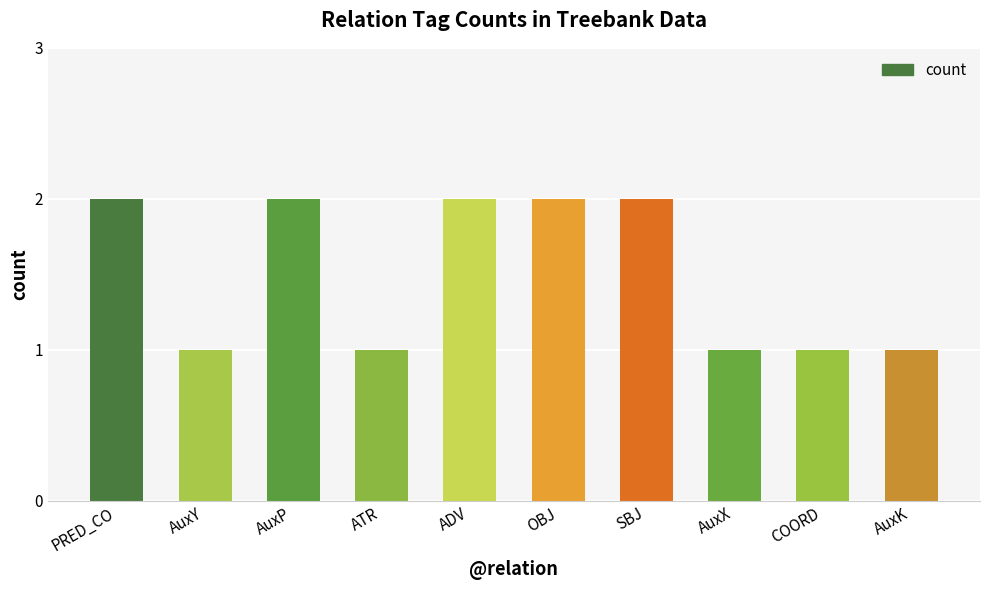

What is the maximum value shown in the chart?

2